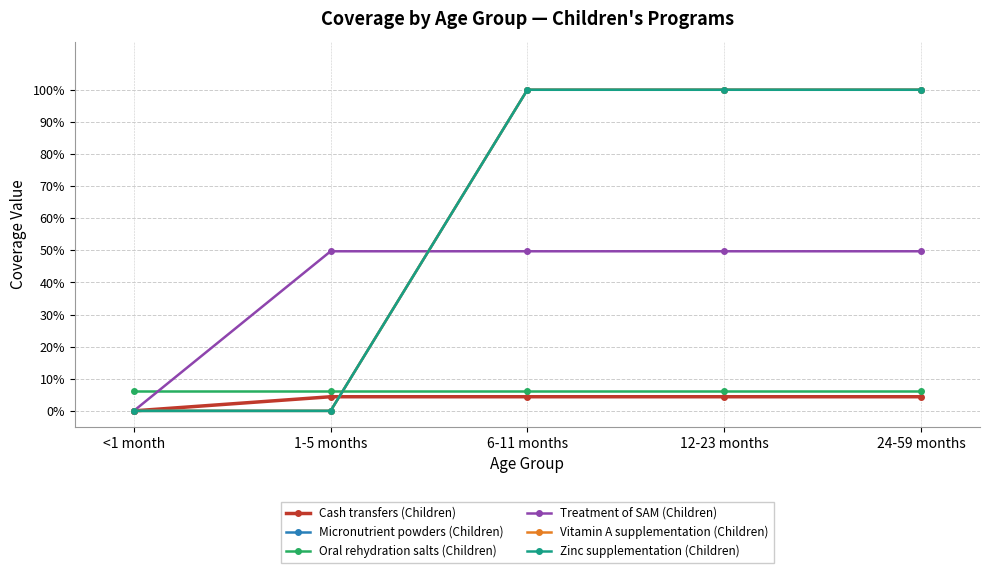

After their last crossing, which series has the higher values: Micronutrient powders (Children) or Treatment of SAM (Children)?

Micronutrient powders (Children)